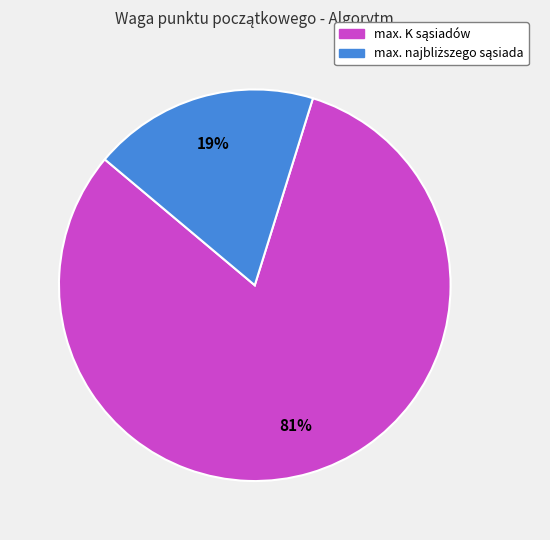

To the nearest percent, what is the average slice percentage?

50%